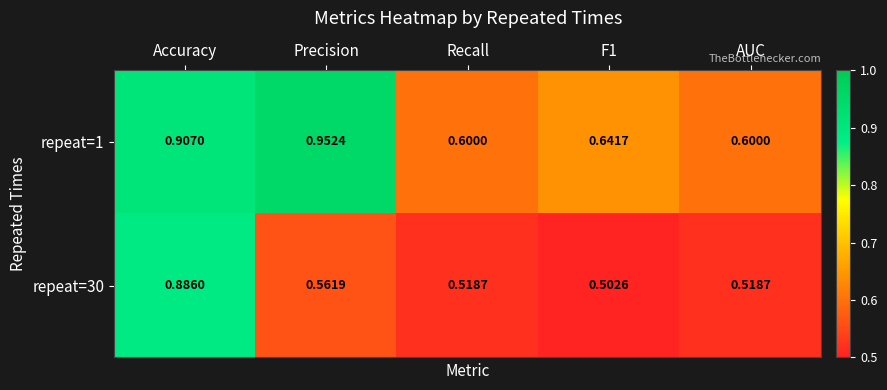

At Recall, list the series in order from largest to smallest.

repeat=1, repeat=30